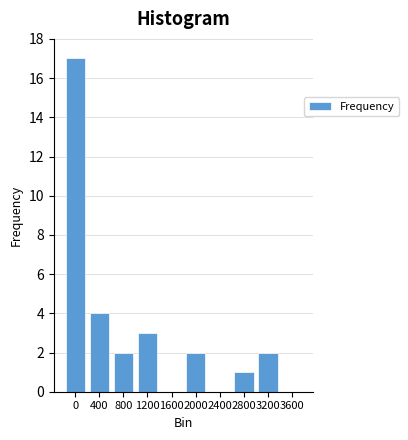

Reading left to right, what are all the values shown in this chart?

0=17	400=4	800=2	1200=3	1600=0	2000=2	2400=0	2800=1	3200=2	3600=0